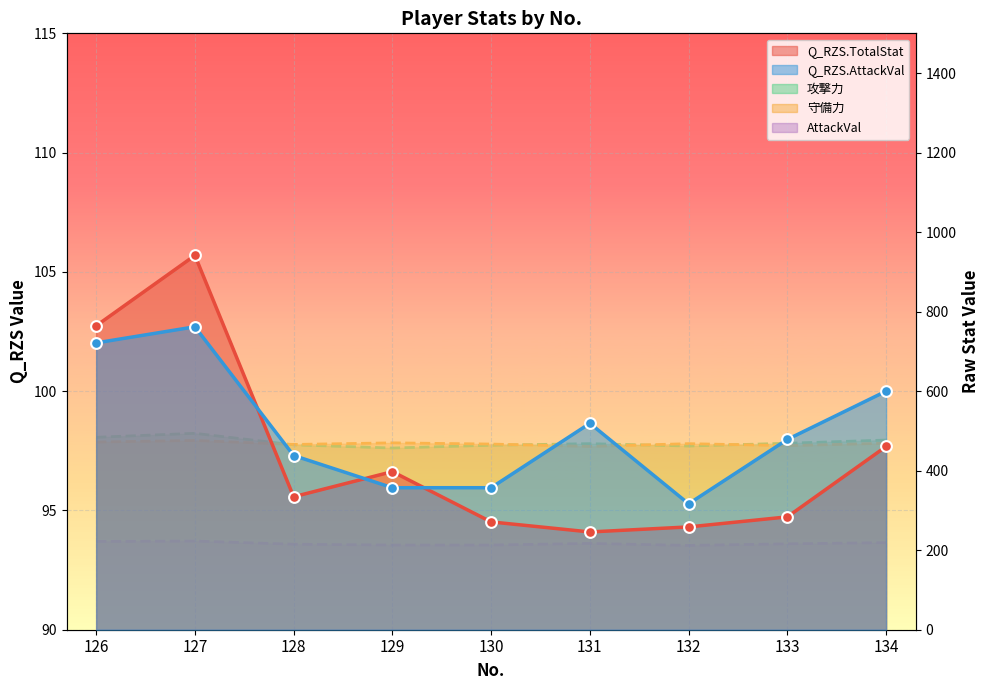

Which series has the largest total across all categories?

攻撃力